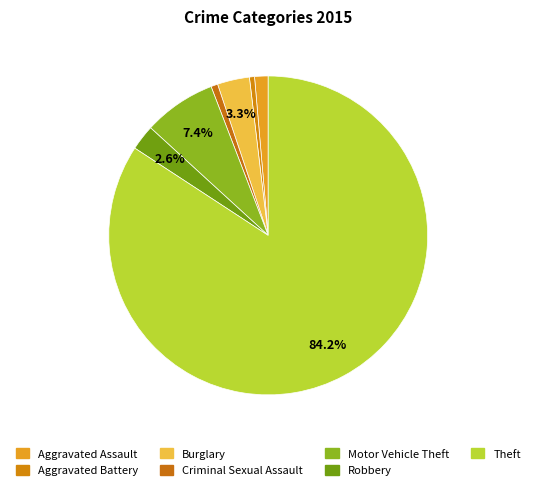

What is the largest slice in the pie chart?

Theft